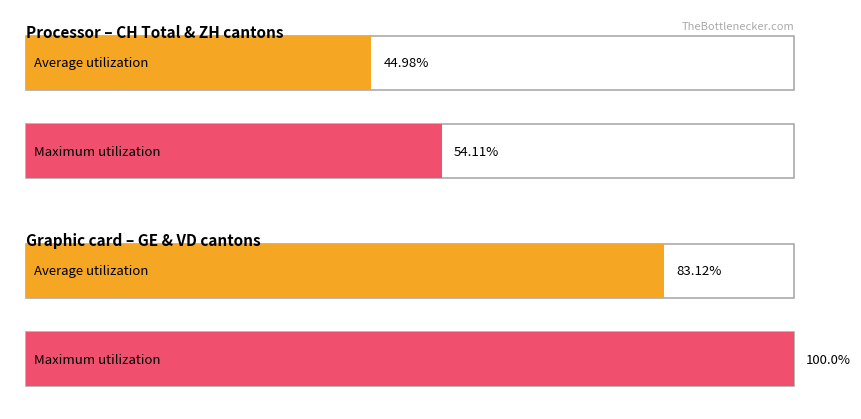

How many values in the Average utilization series exceed 83?

1